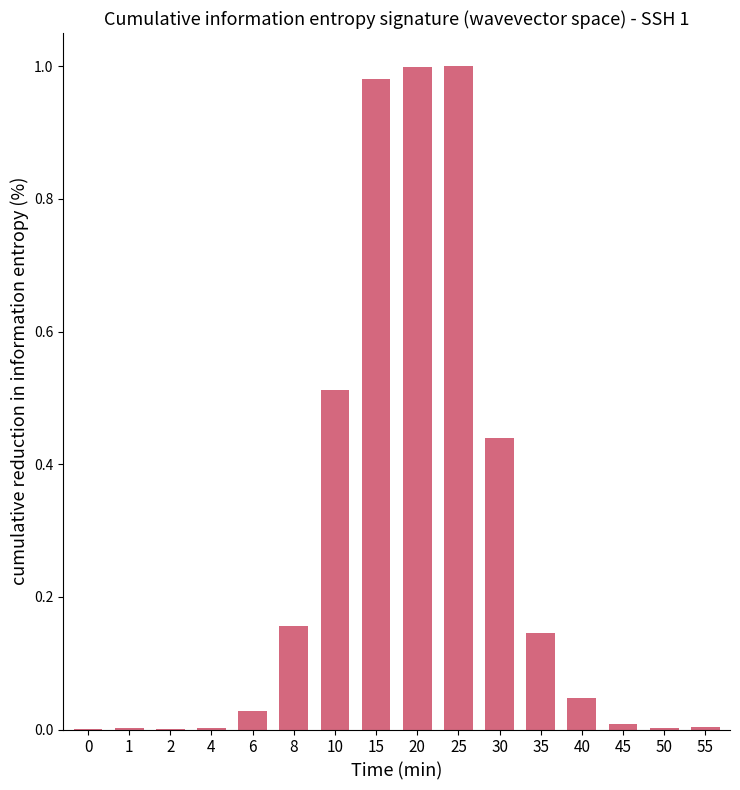

True or false: the data shows 0.1 at 8.

False